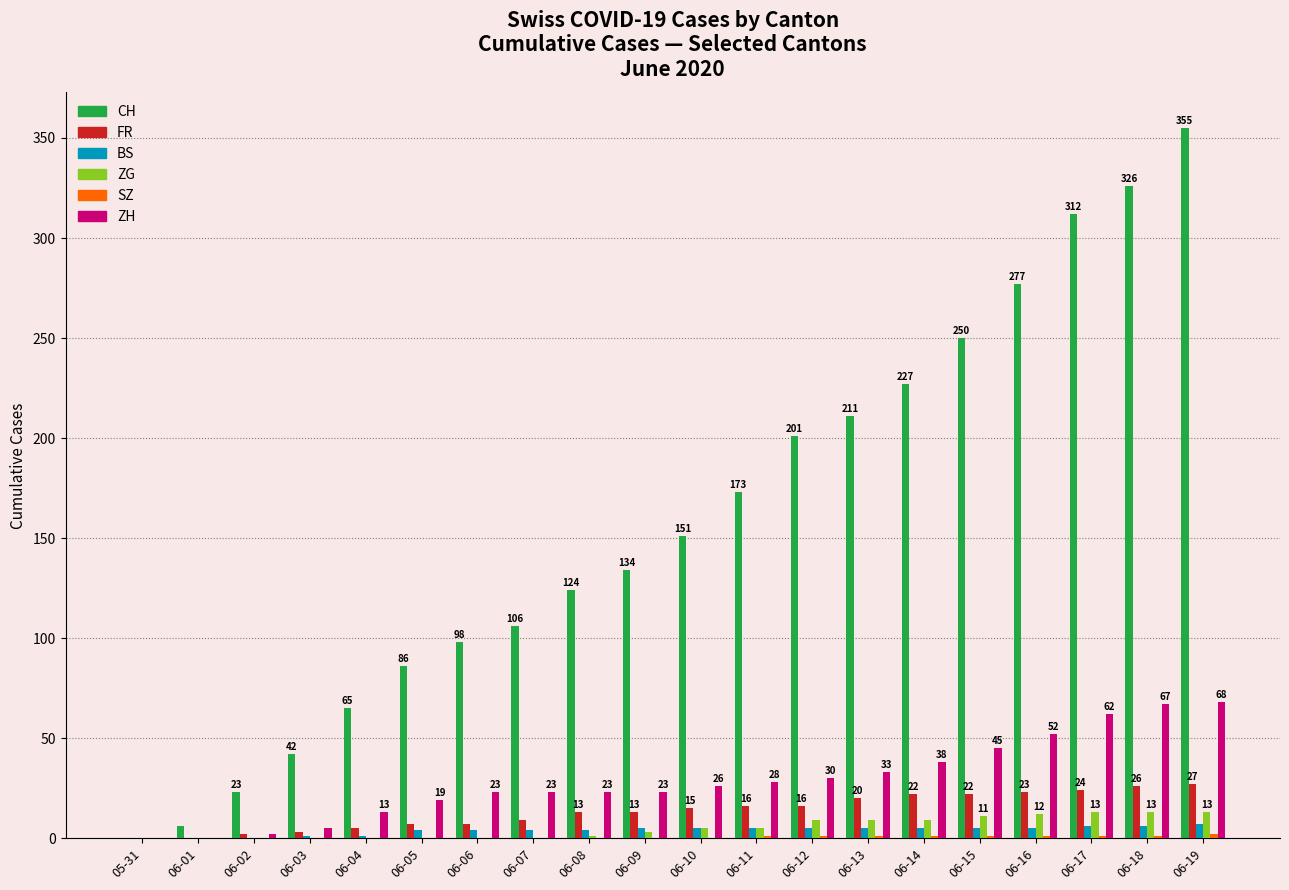

What is the spread (max minus min) of values at 06-08?

124